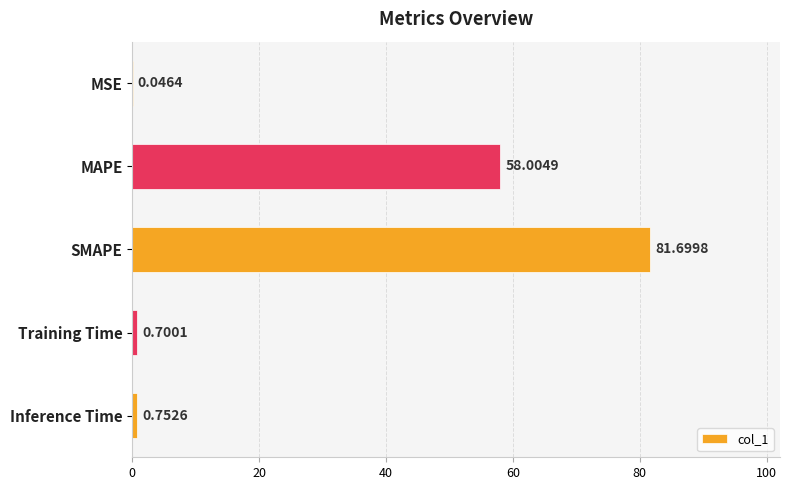

What is the sum of all values?

141.2